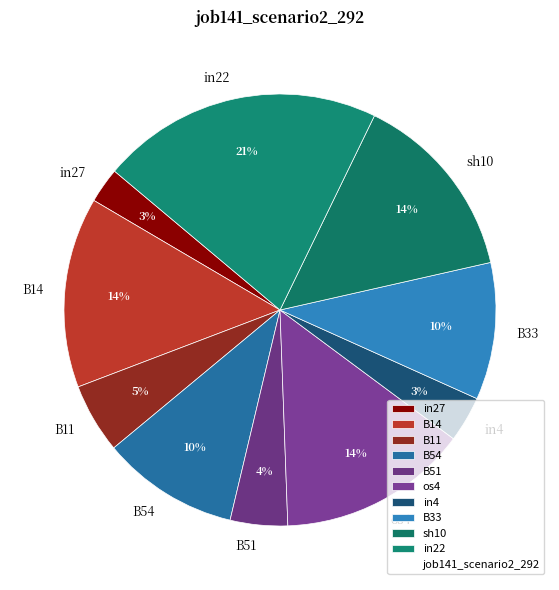

Do B11 and B33 together represent more than half of the pie?

No